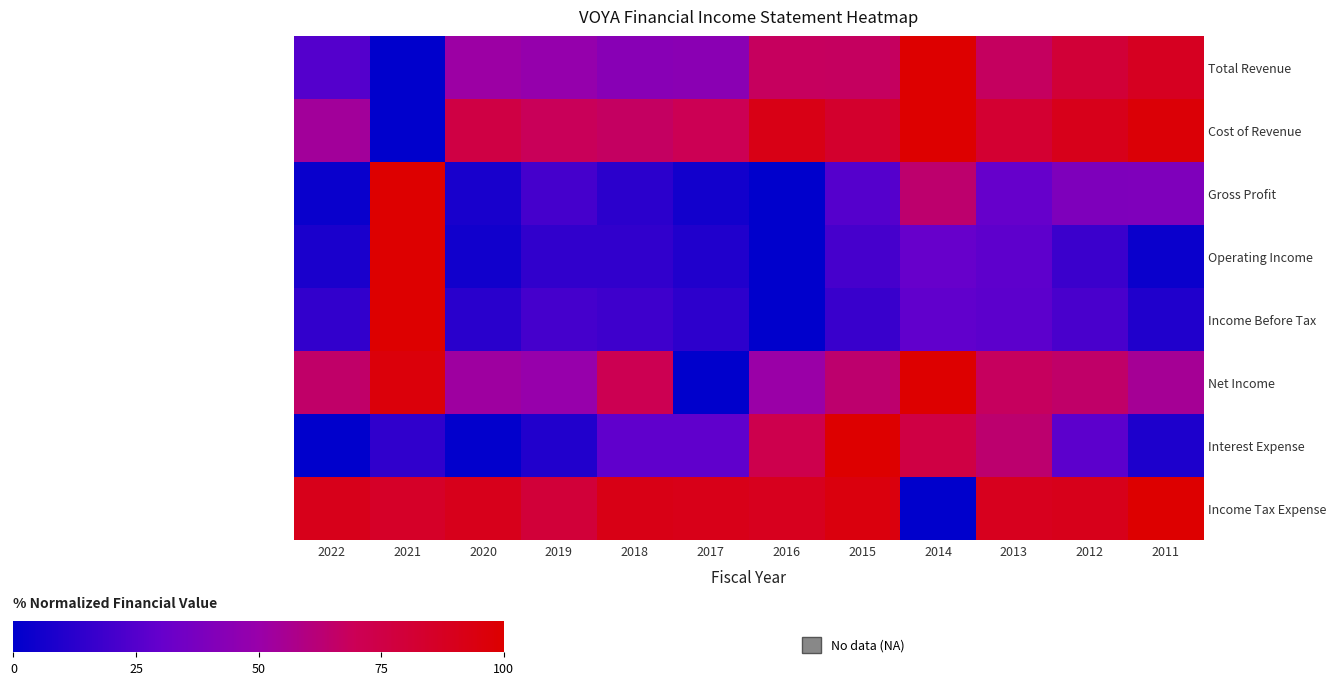

Which series changed the most between 2018 and 2014?

Income Tax Expense